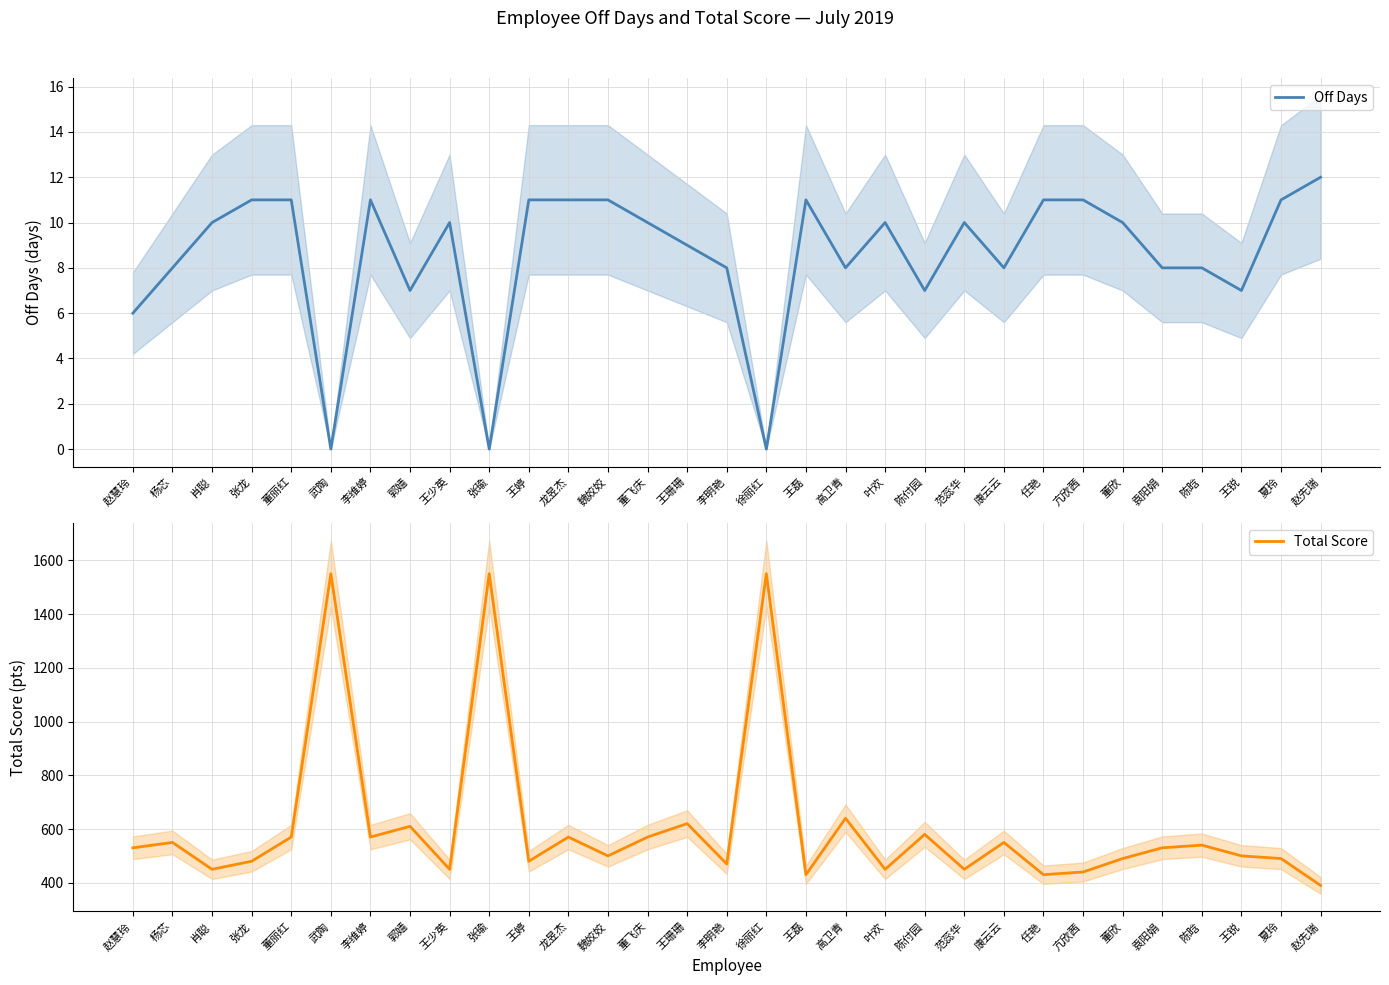

How many interior local valleys does the Off Days series have?

8